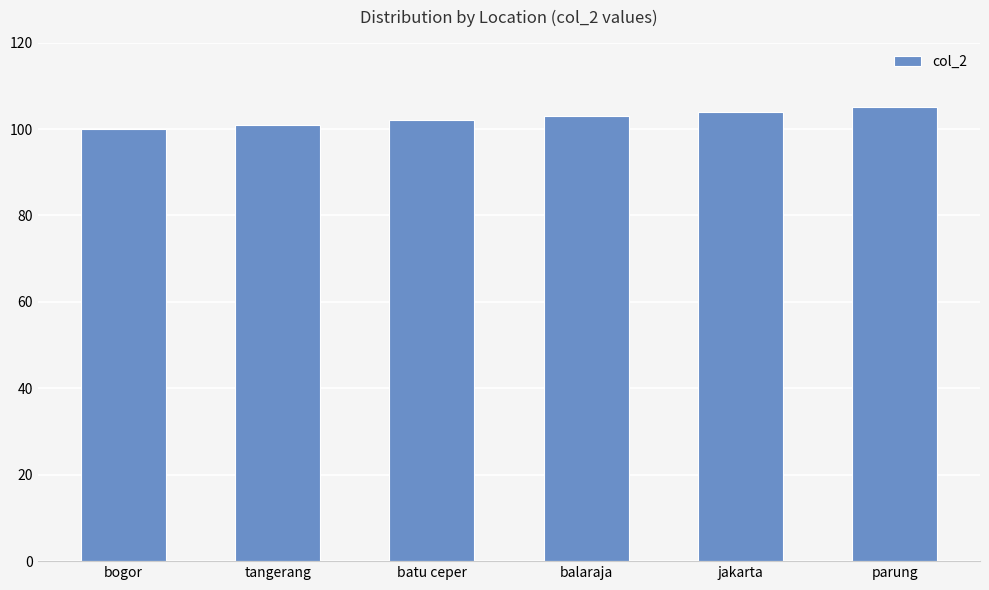

List the labels in order of value, largest first.

parung, jakarta, balaraja, batu ceper, tangerang, bogor